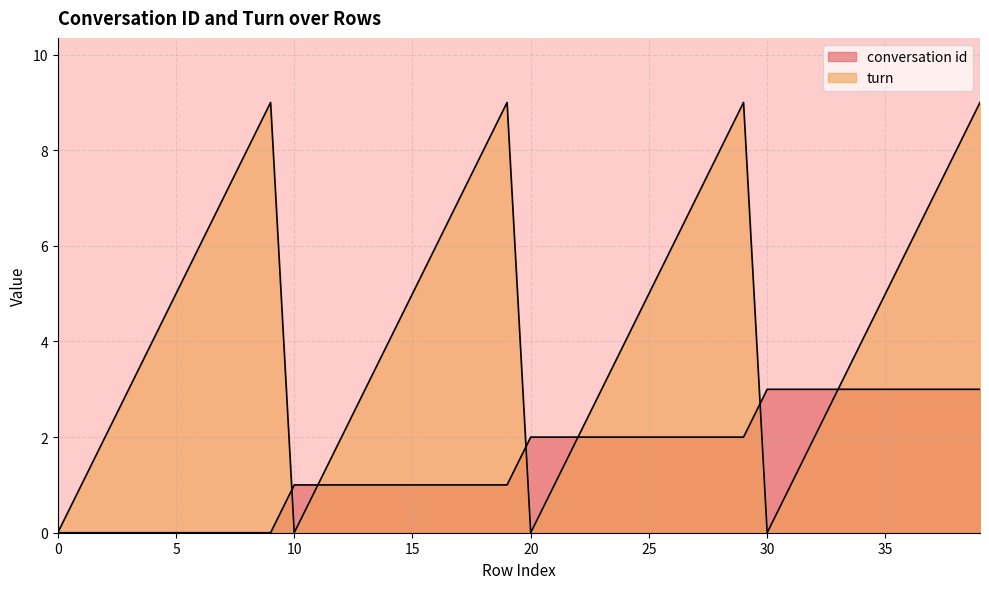

Rank the categories by conversation id value from highest to lowest.

30, 31, 32, 33, 34, 35, 36, 37, 38, 39, 20, 21, 22, 23, 24, 25, 26, 27, 28, 29, 10, 11, 12, 13, 14, 15, 16, 17, 18, 19, 0, 1, 2, 3, 4, 5, 6, 7, 8, 9